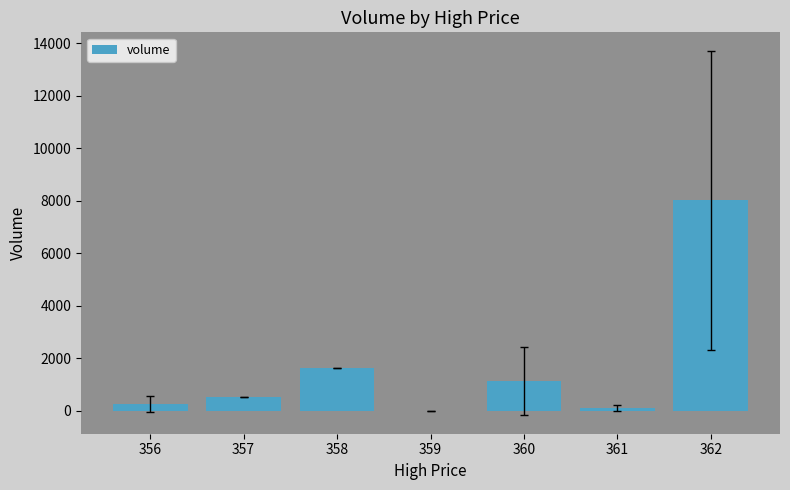

Is it true that the value at 362 is 1951.4?

False